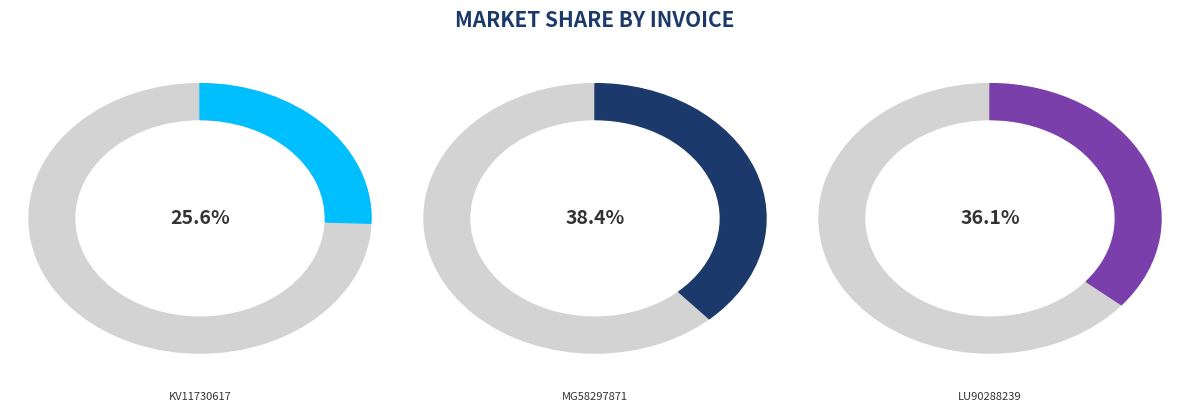

Do MG58297871 and KV11730617 together represent more than half of the pie?

Yes